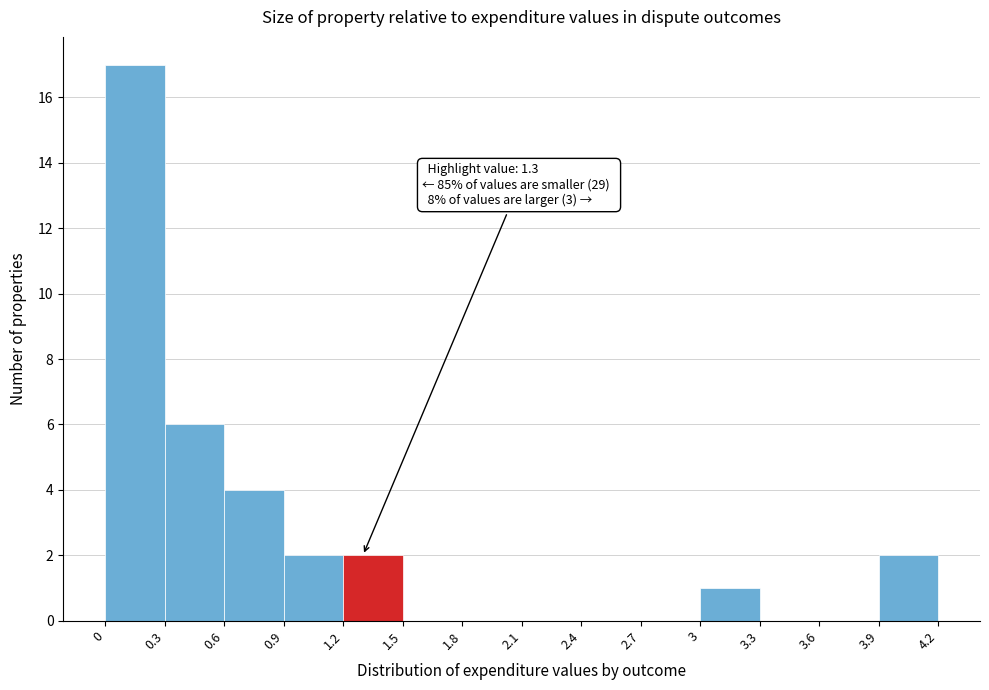

Which range on the x-axis has the tallest bar?

0 to 0.3